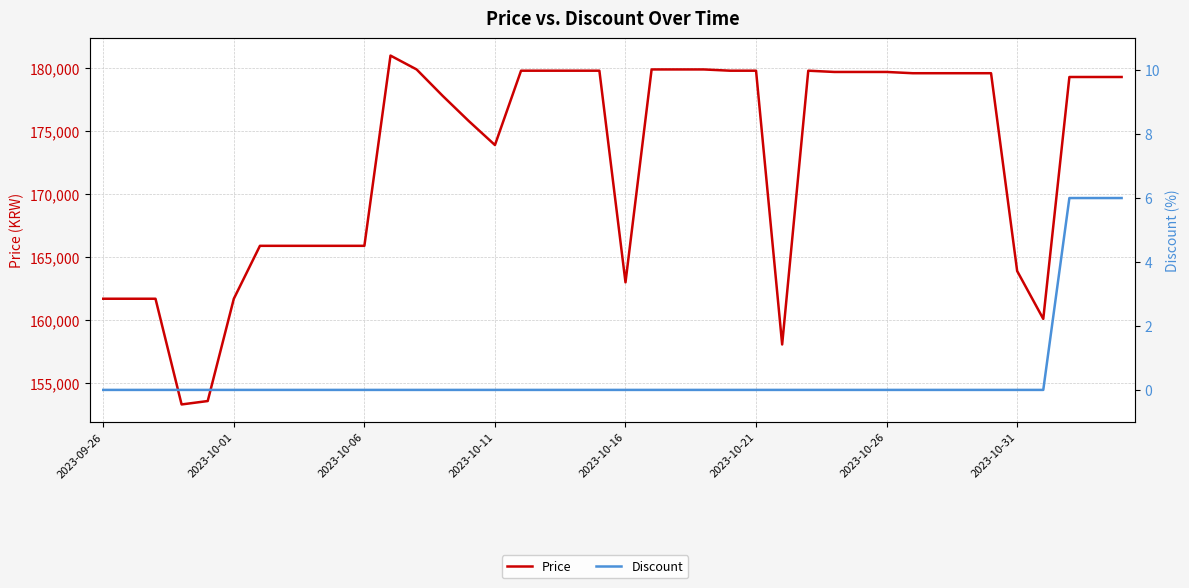

Where is Discount nearest to the value 3?

2023-09-26